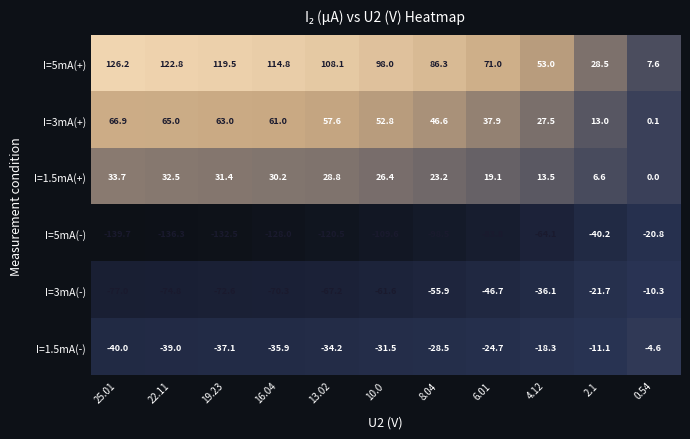

True or false: I=1.5mA(-) has a value of -11.1 at 2.1.

True